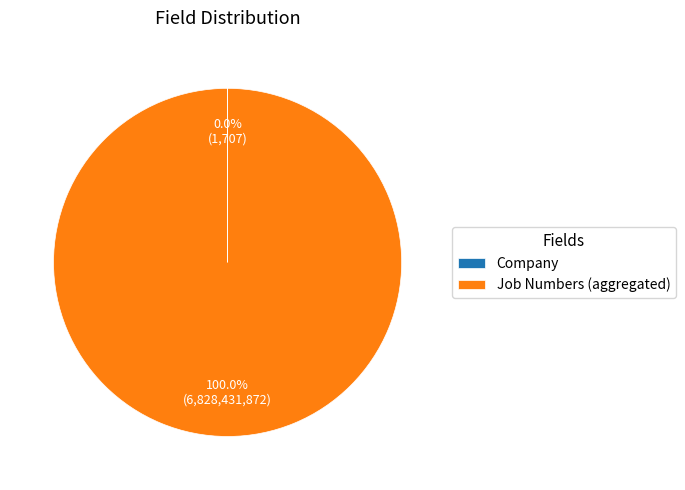

What is the largest slice in the pie chart?

Job Numbers (aggregated)